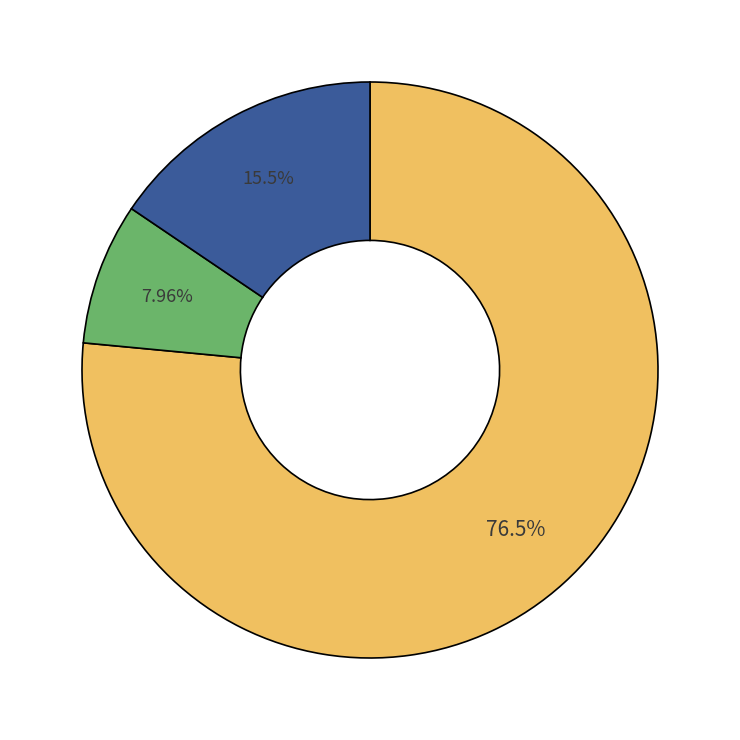

Is there any slice that represents more than half of the pie?

Yes